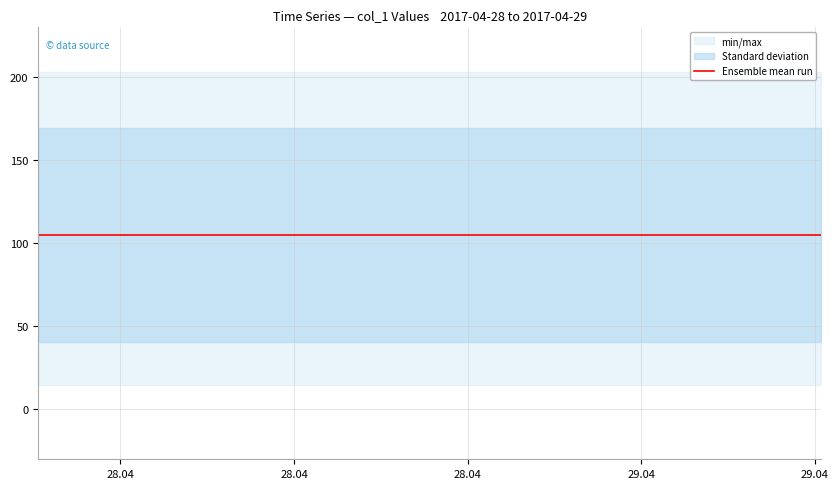

What is the label of the 16th point from the right?

2017-04-29 00:03:46